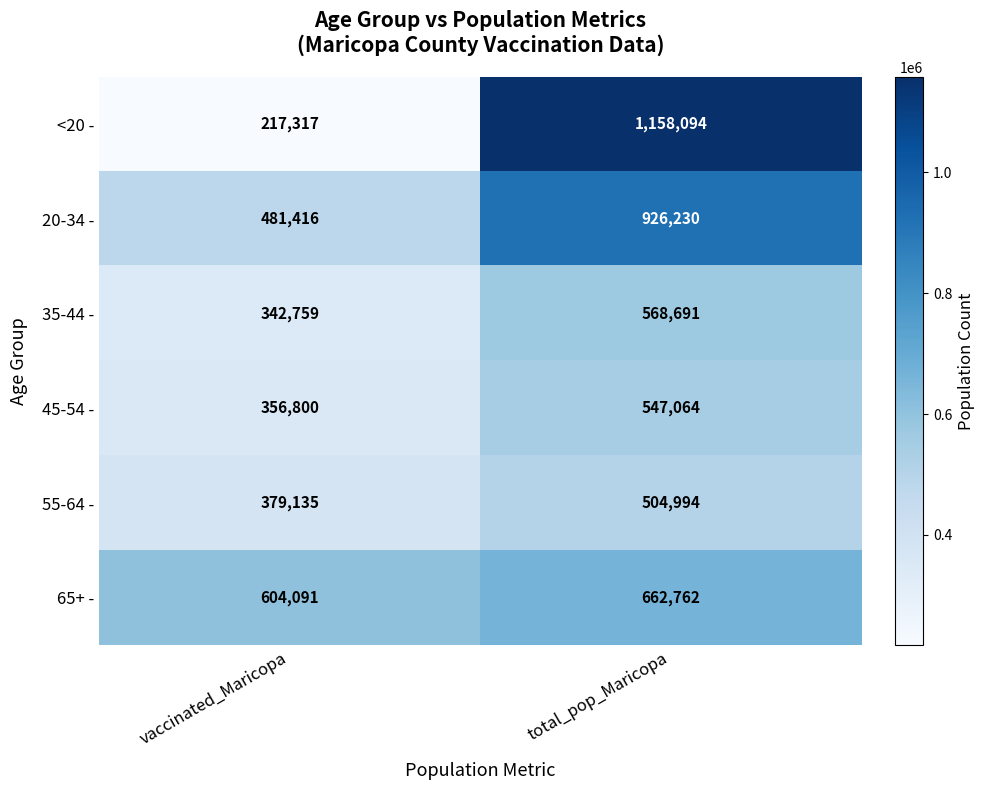

List the labels in order of 65+ - value, smallest first.

vaccinated_Maricopa, total_pop_Maricopa